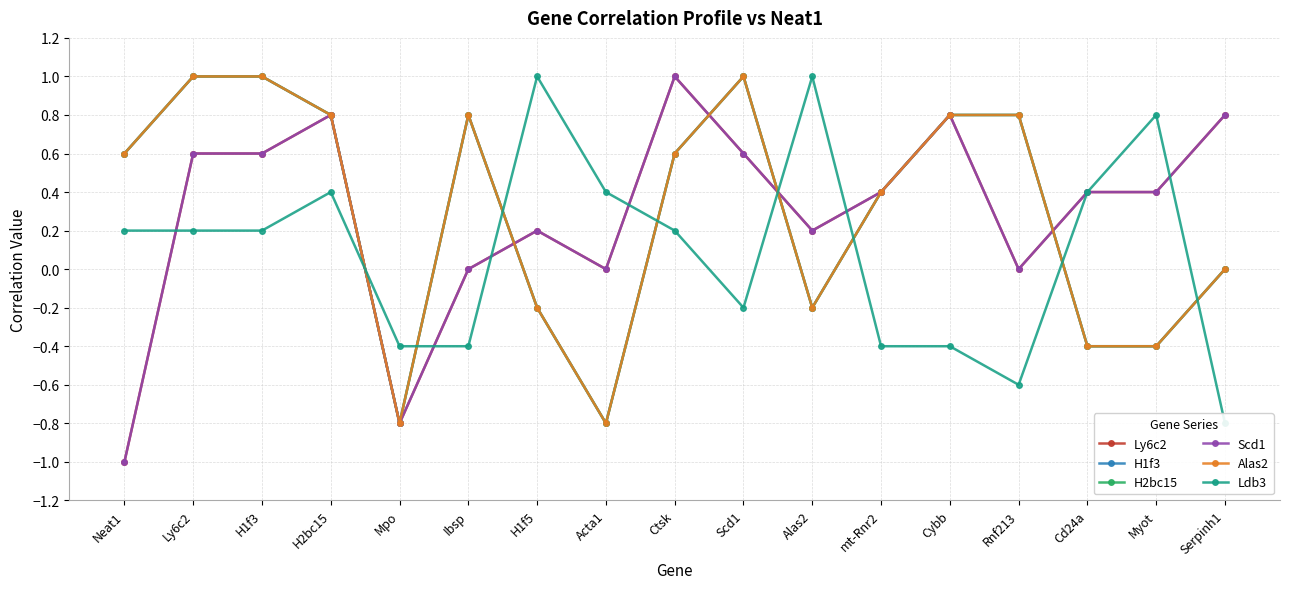

How many interior local peaks does the H1f3 series have?

2